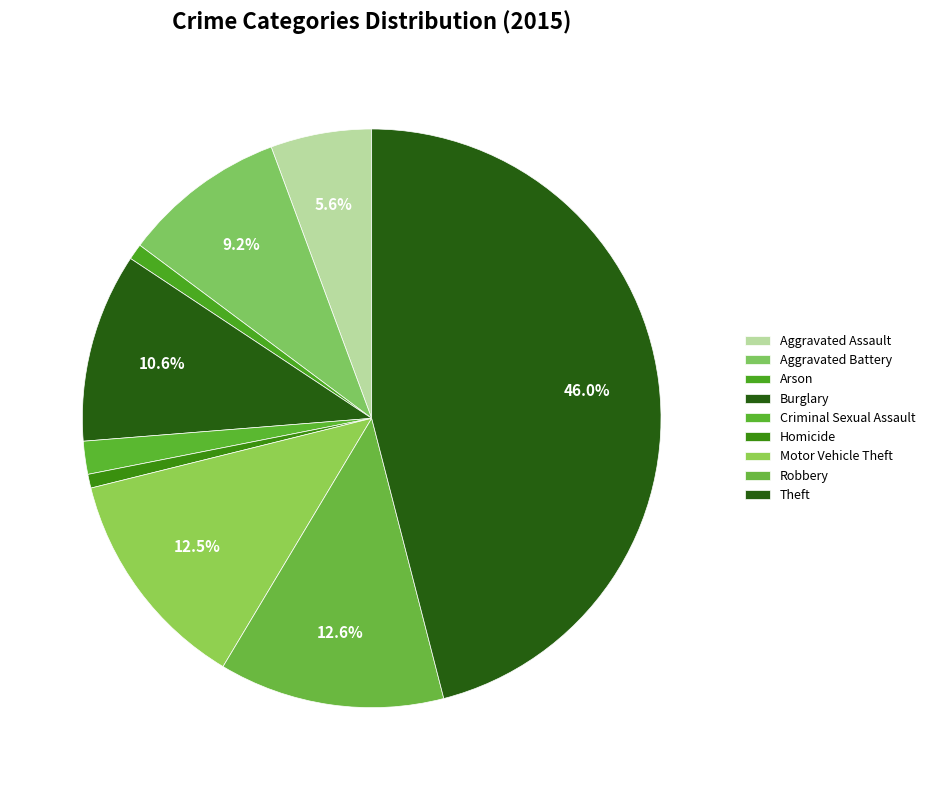

True or false: Motor Vehicle Theft accounts for 1% of the total.

False